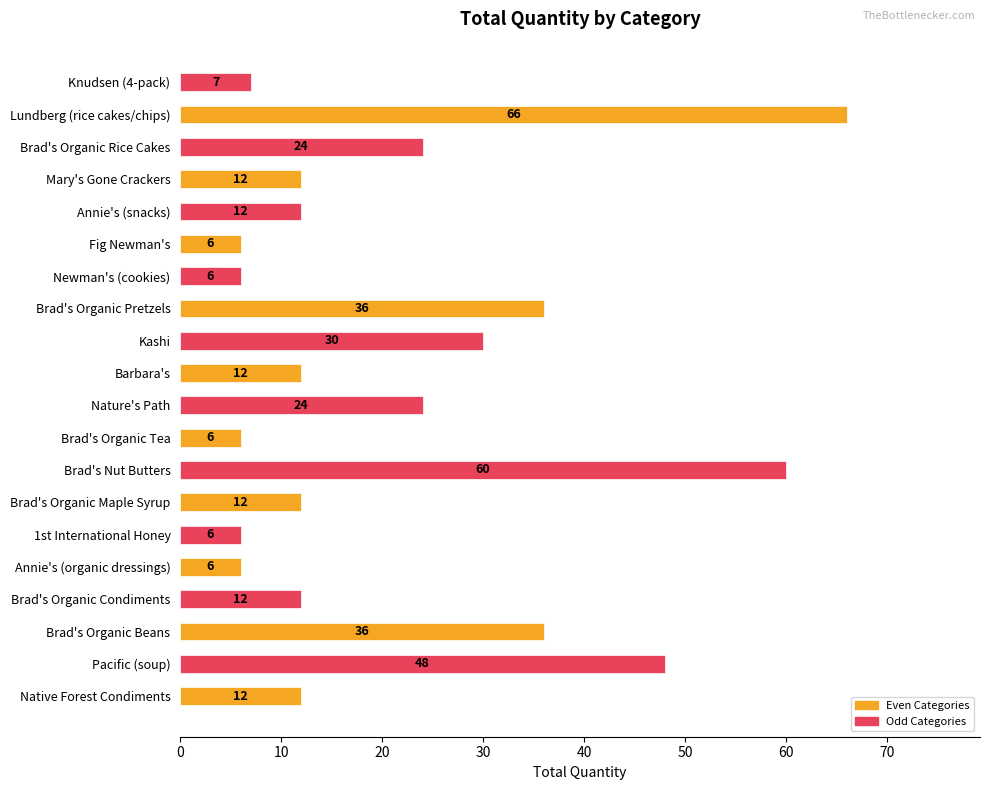

Reading bottom to top, transcribe all the data shown in this chart.

Native Forest Condiments=12	Pacific (soup)=48	Brad's Organic Beans=36	Brad's Organic Condiments=12	Annie's (organic dressings)=6	1st International Honey=6	Brad's Organic Maple Syrup=12	Brad's Nut Butters=60	Brad's Organic Tea=6	Nature's Path=24	Barbara's=12	Kashi=30	Brad's Organic Pretzels=36	Newman's (cookies)=6	Fig Newman's=6	Annie's (snacks)=12	Mary's Gone Crackers=12	Brad's Organic Rice Cakes=24	Lundberg (rice cakes/chips)=66	Knudsen (4-pack)=7